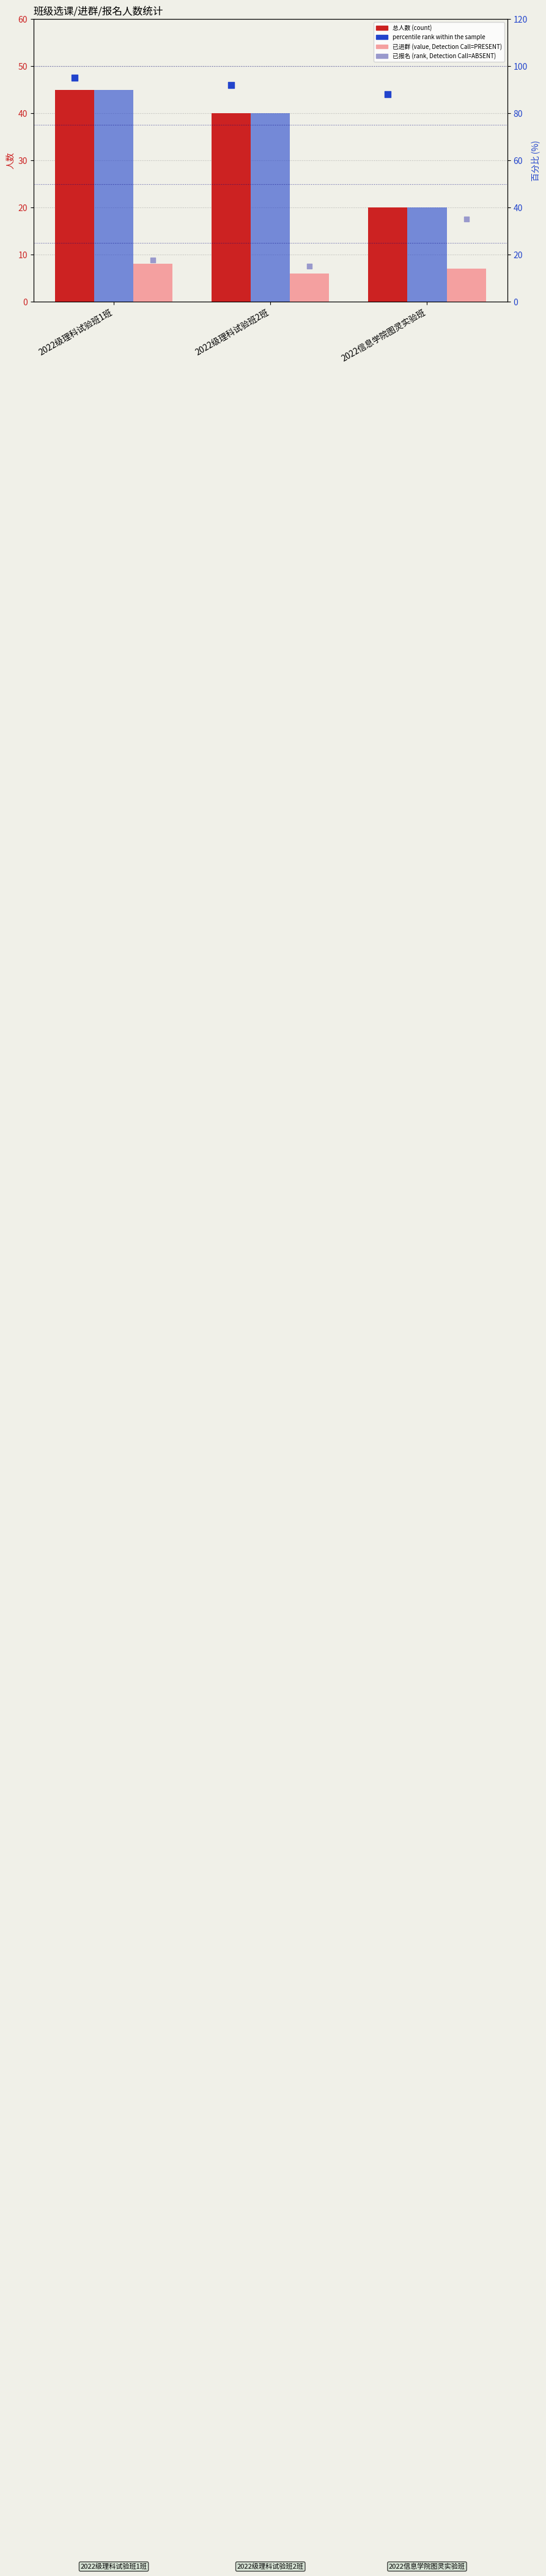

Which series reaches the maximum Y coordinate?

percentile rank within the sample